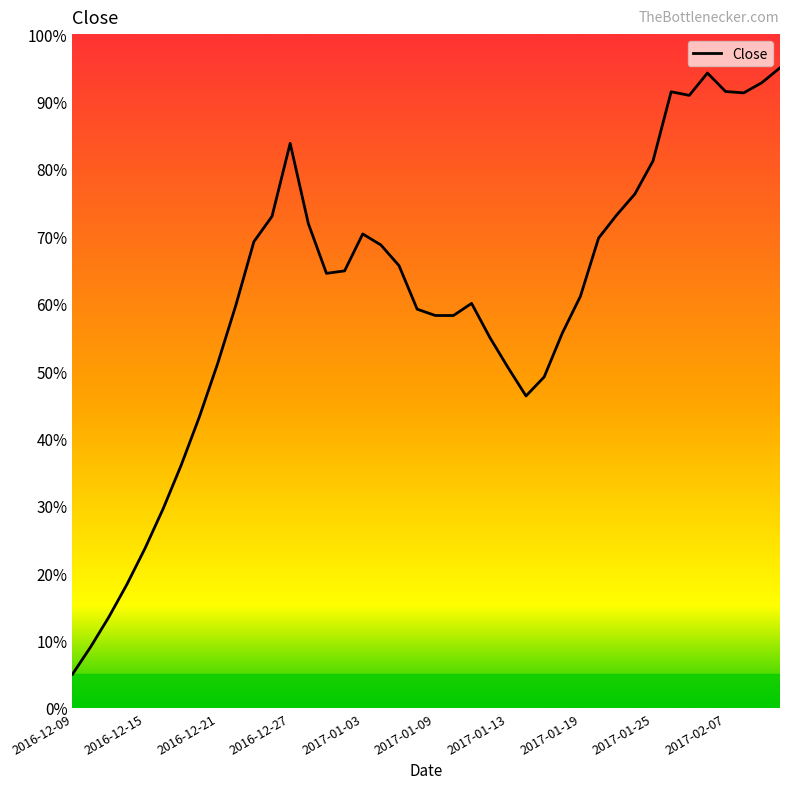

What is the smallest value displayed?

5.0